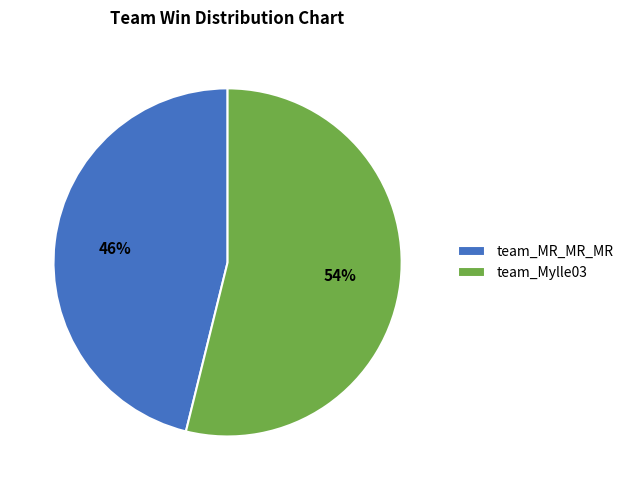

Count the number of slices in the pie.

2